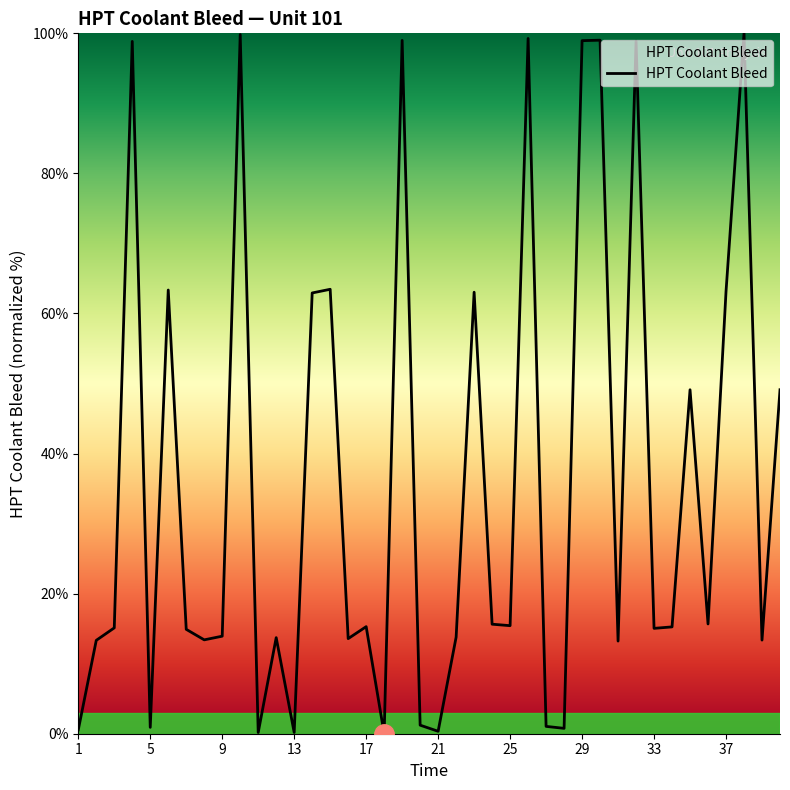

What is the maximum value shown in the chart?

100.0